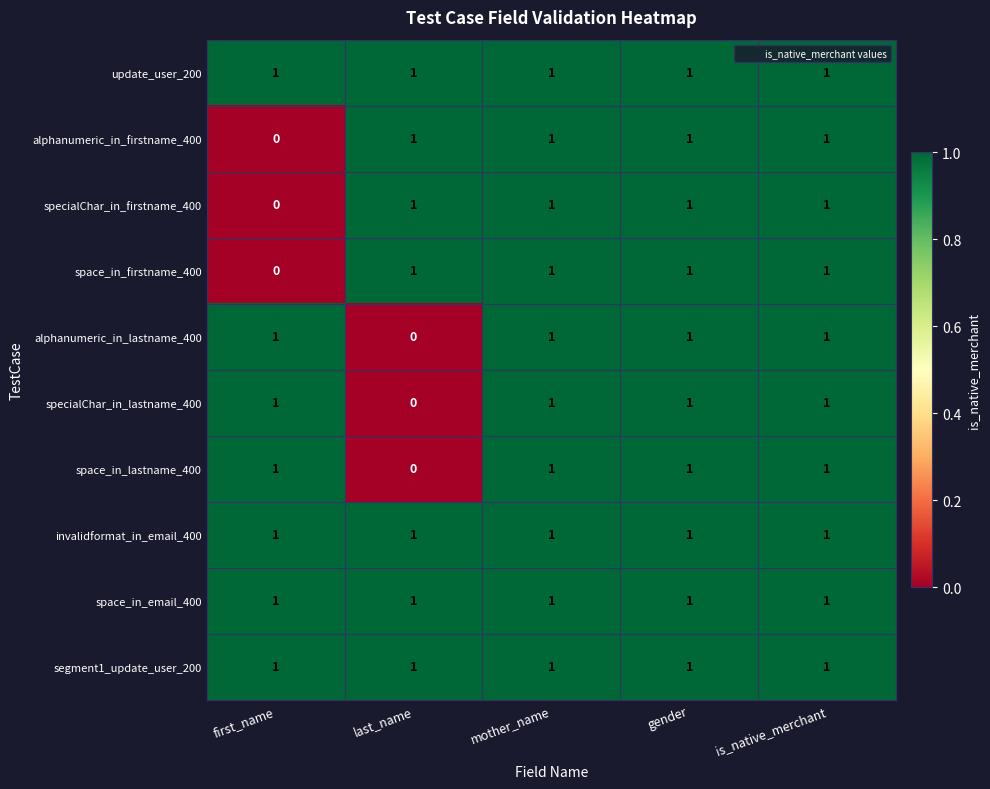

The alphanumeric_in_firstname_400 series shows 1 at last_name. True or false?

True